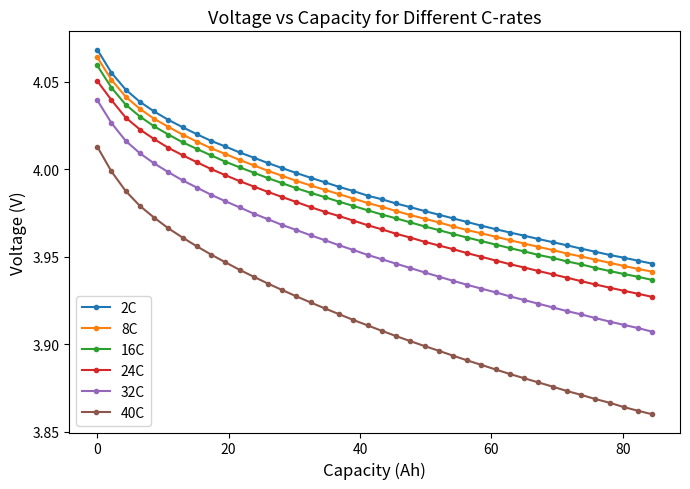

True or false: 32C and 40C cross at least once.

False